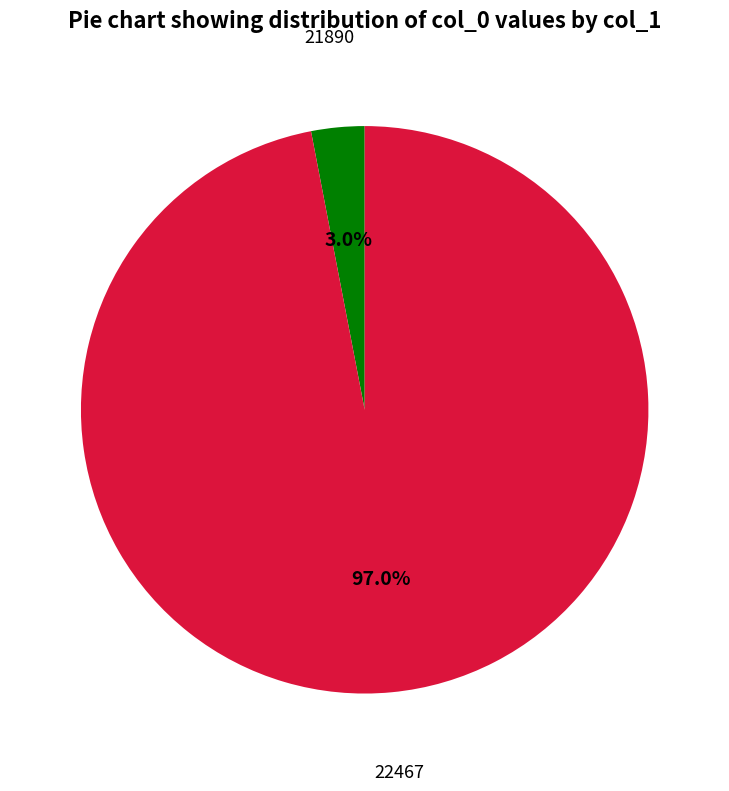

What is the total percentage of 21890 and 22467?

100.0%